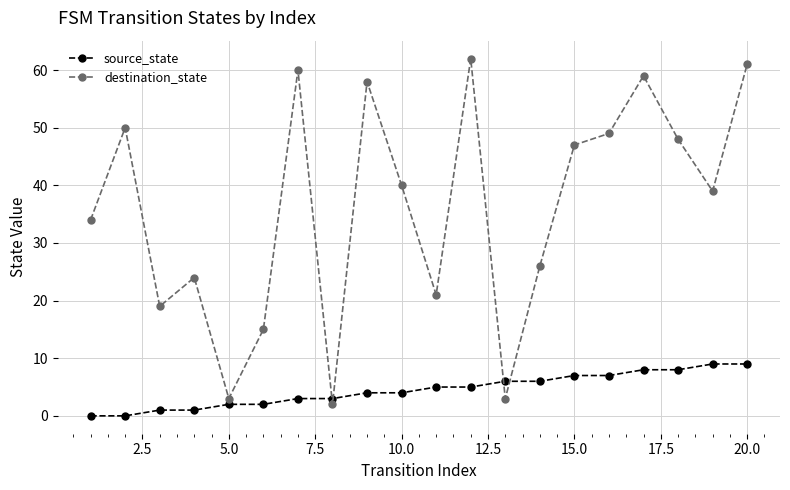

Which series has the largest total across all categories?

destination_state